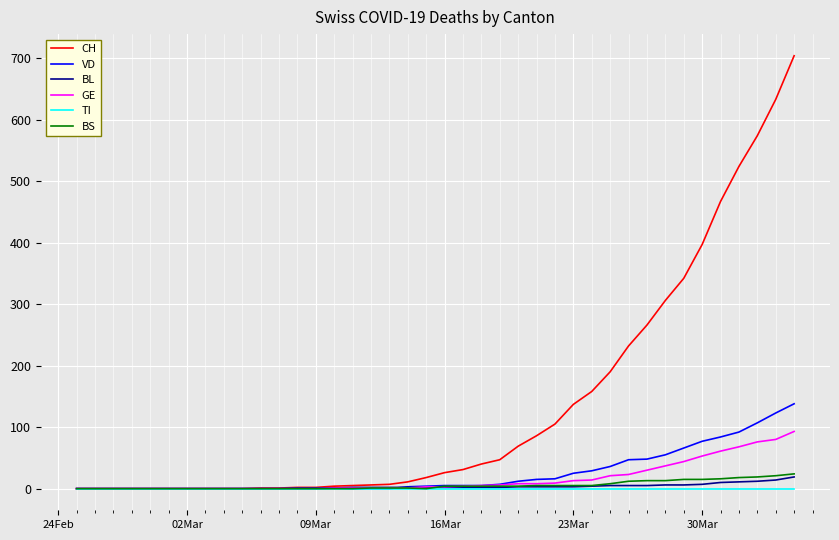

Which series has the widest spread of values?

CH